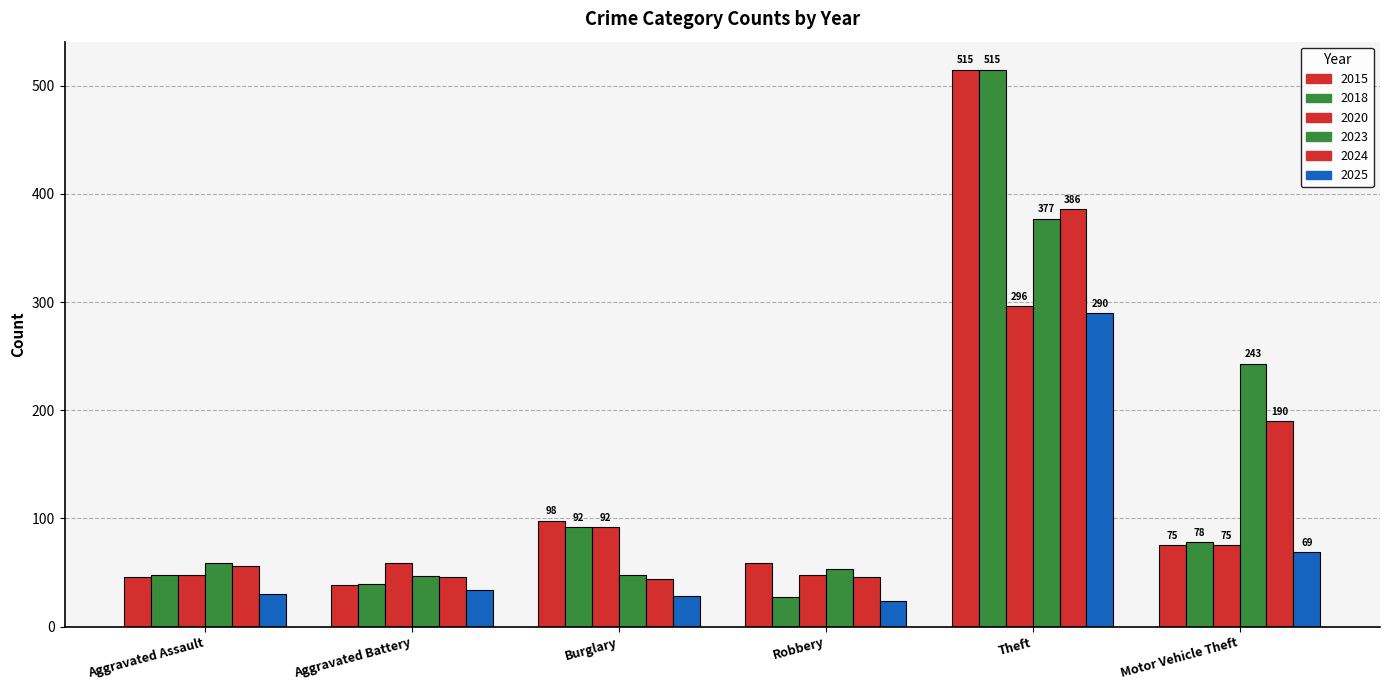

How many data points does each series have?

6